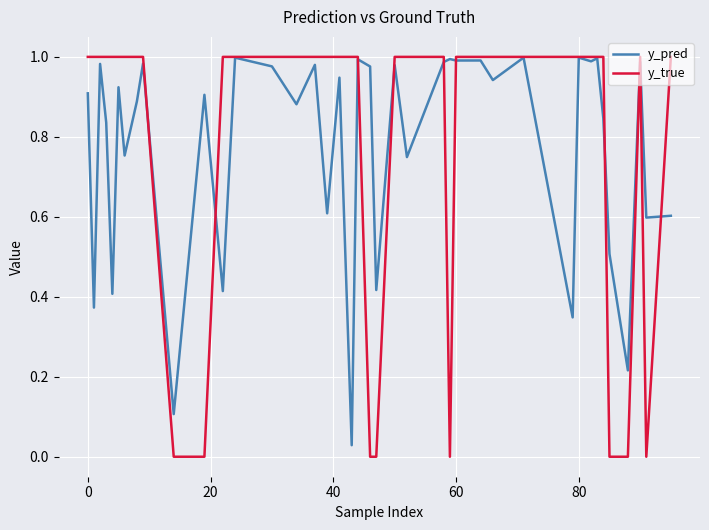

Which series has the largest range (max minus min)?

y_true